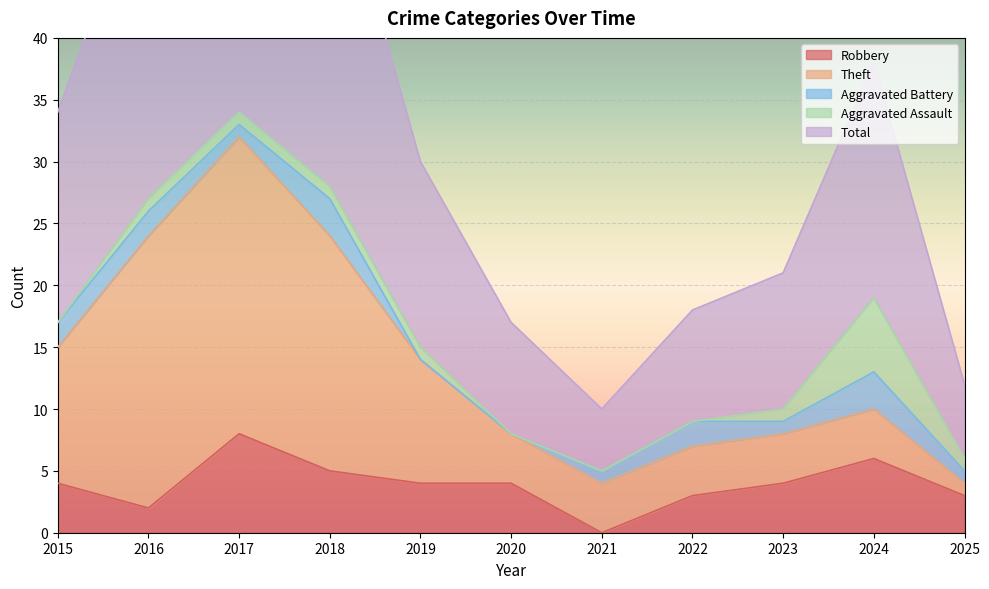

List the labels in order of Robbery value, largest first.

2017, 2024, 2018, 2015, 2019, 2020, 2023, 2022, 2025, 2016, 2021